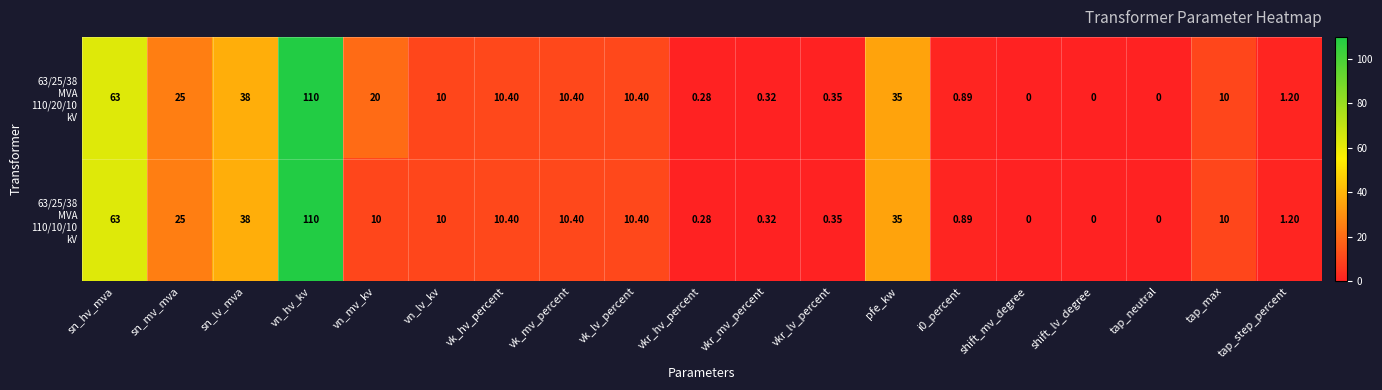

At which category is the sum across all series the highest?

vn_hv_kv